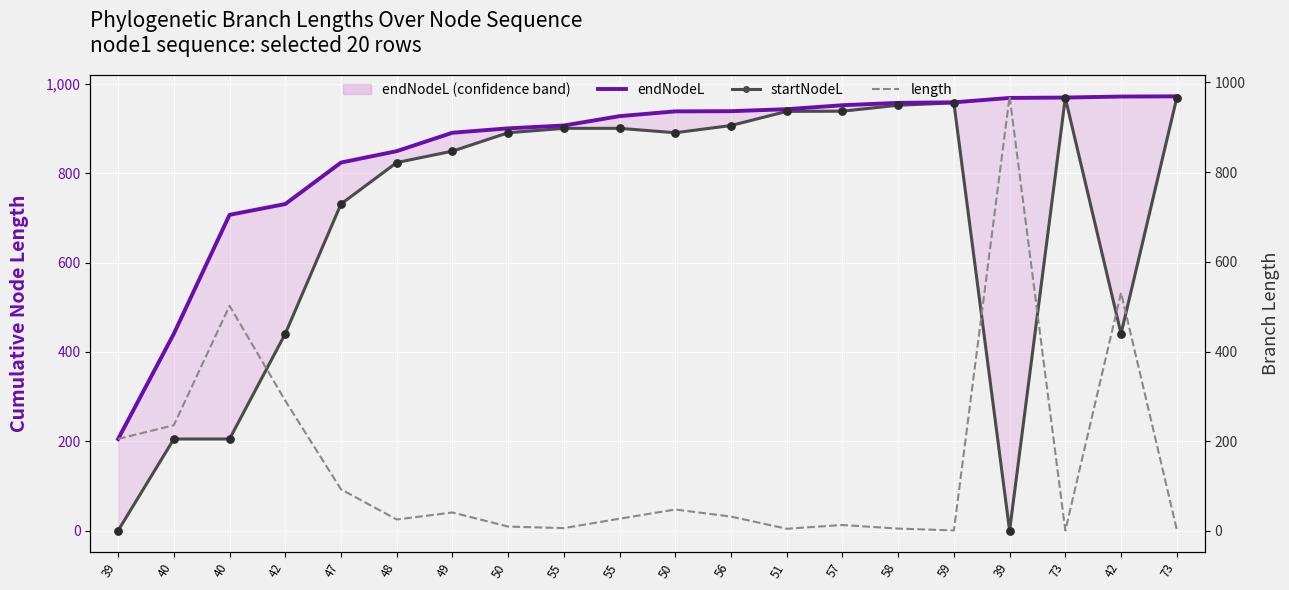

Which series contains the highest Y value?

endNodeL